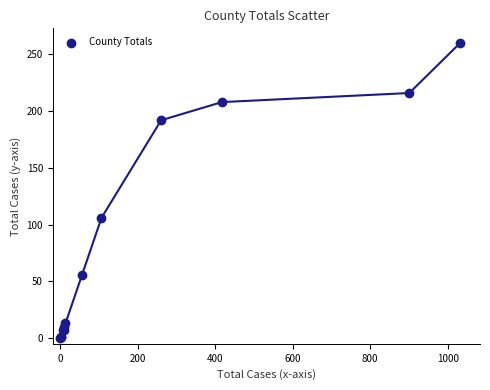

What Y value in the scatter plot is closest to 130?

106